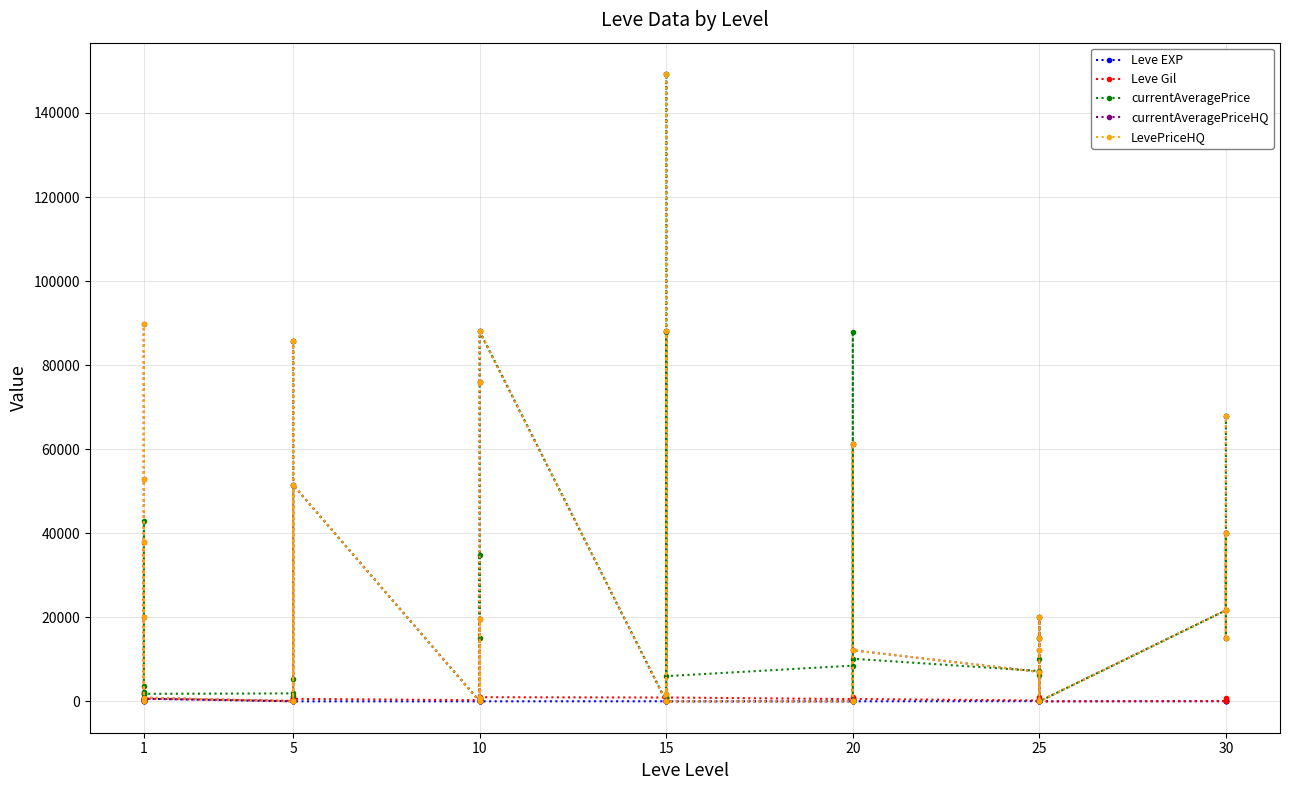

Where do Leve Gil and currentAveragePriceHQ first cross each other?

1 and 1